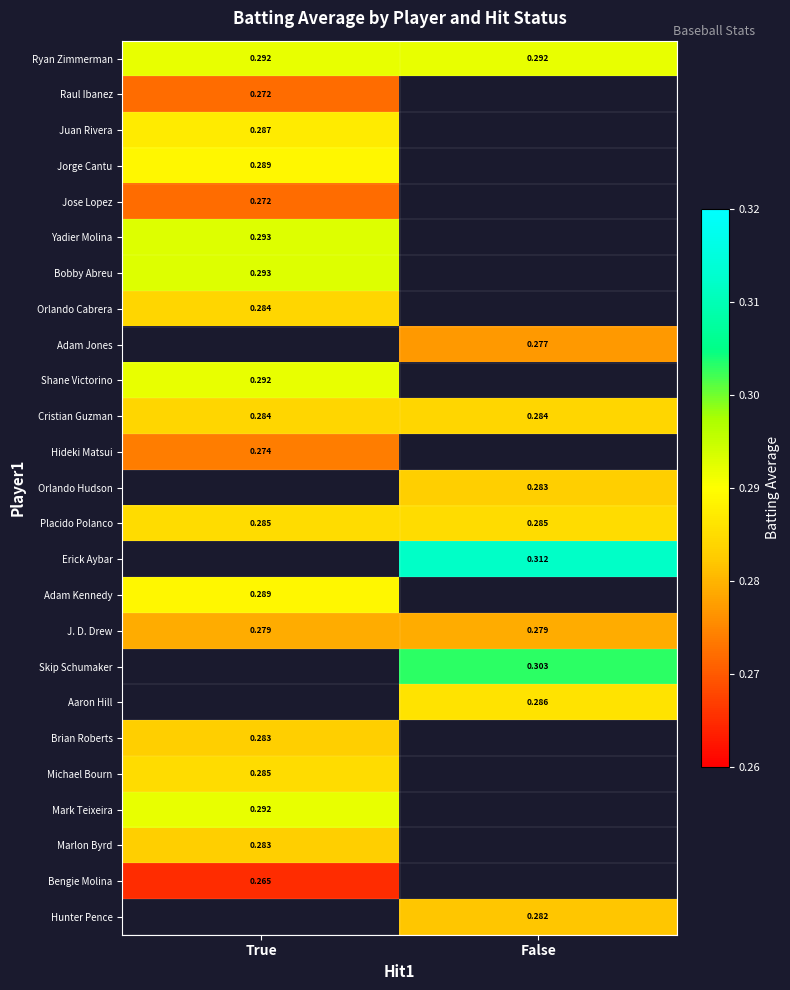

True or false: Orlando Hudson has a value of 0.3 at False.

True